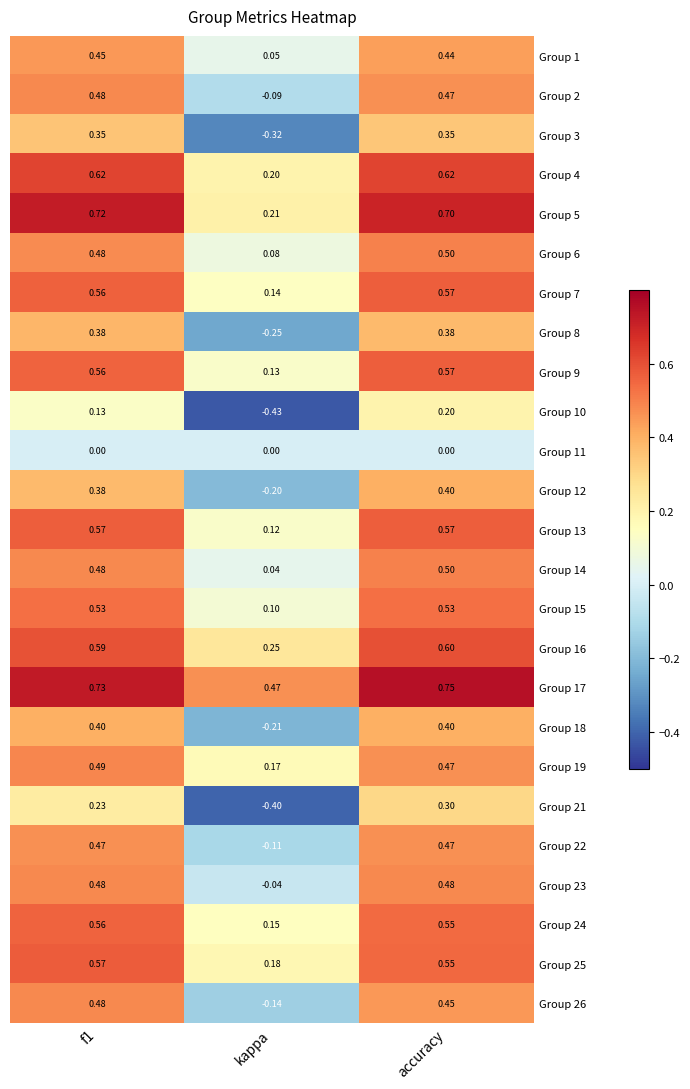

Which label corresponds to the smallest value in the chart?

kappa